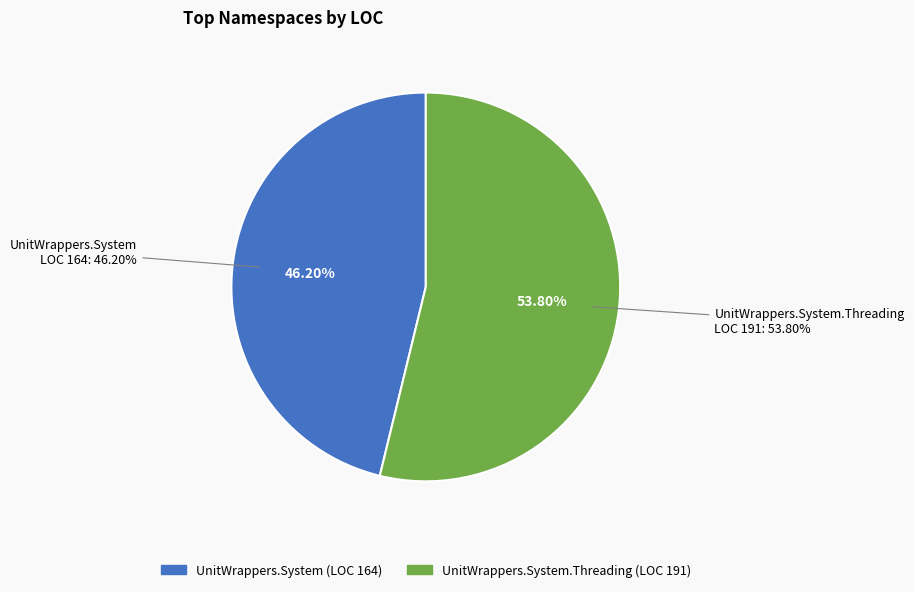

What percentage is NOT represented by UnitWrappers.System?

53.8%